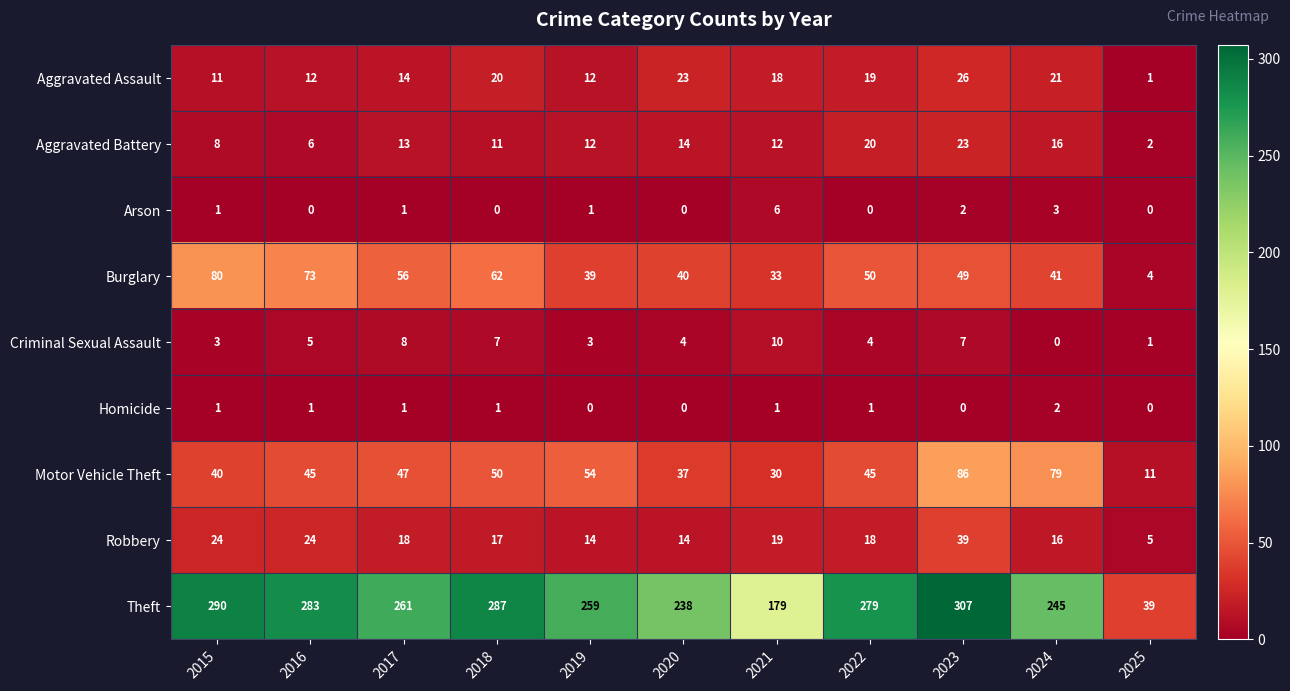

How many data points in Criminal Sexual Assault are less than 4?

4